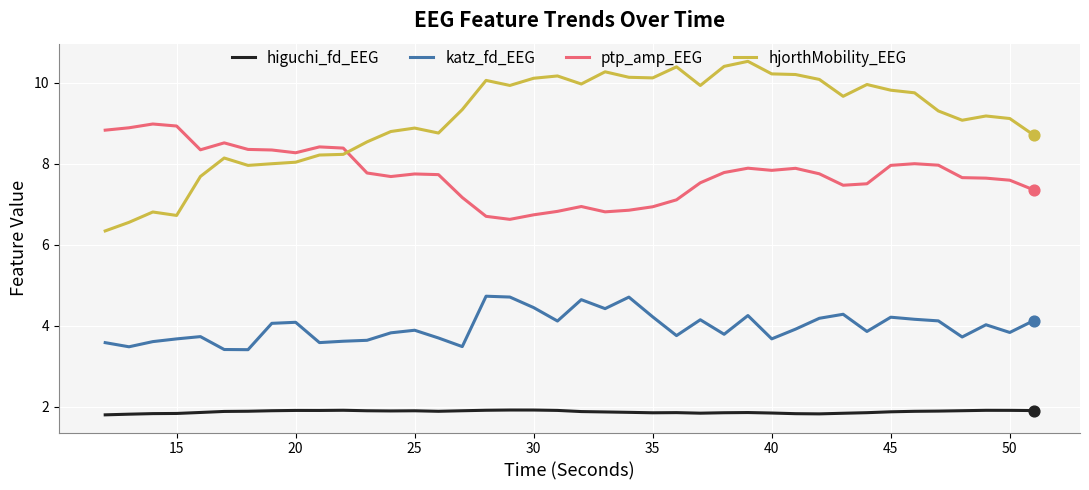

Which series has the largest total across all categories?

hjorthMobility_EEG